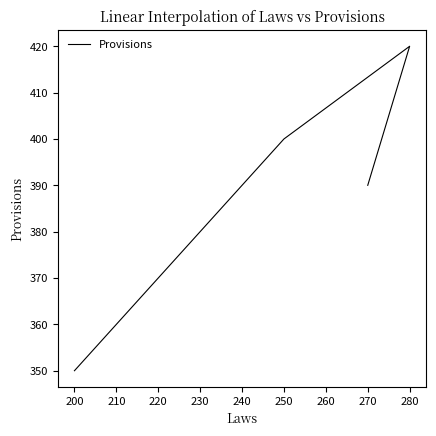

What is the difference between the maximum and minimum values?

70